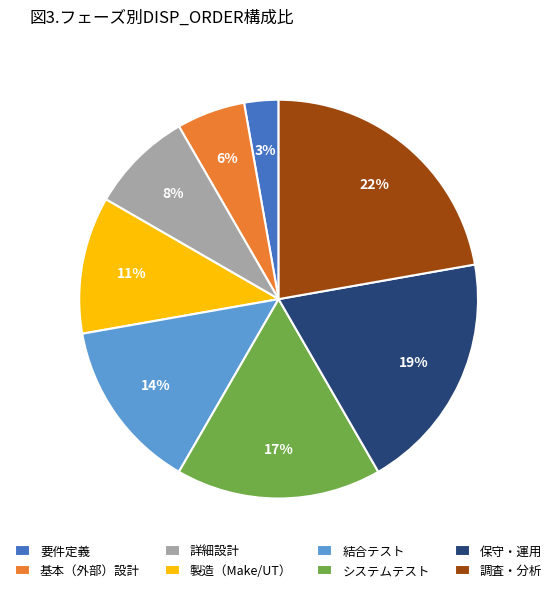

Rank the categories by value from highest to lowest.

調査・分析, 保守・運用, システムテスト, 結合テスト, 製造（Make/UT）, 詳細設計, 基本（外部）設計, 要件定義